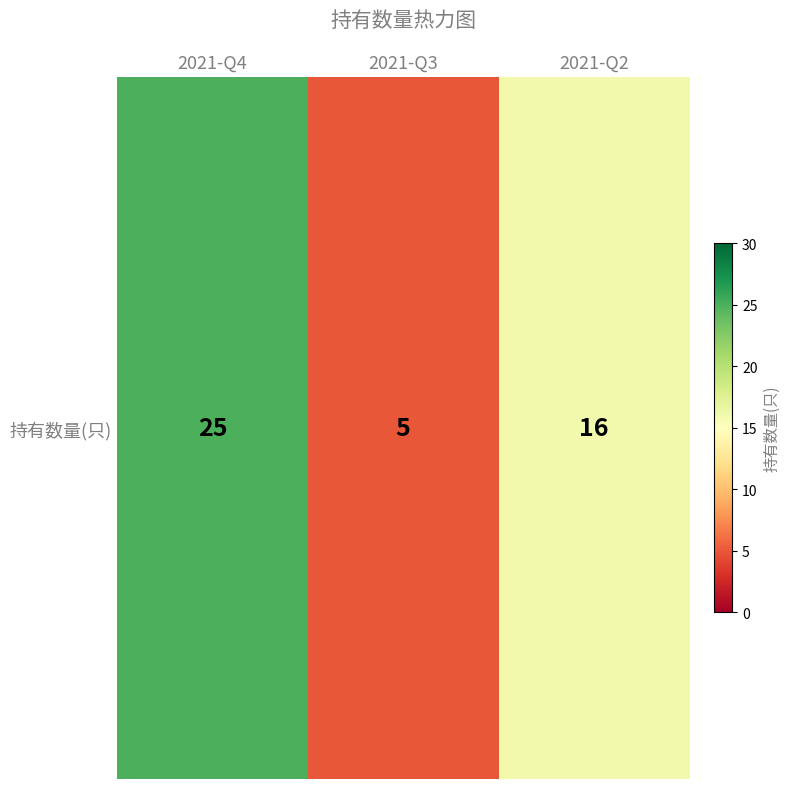

List the labels in order of value, smallest first.

2021-Q3, 2021-Q2, 2021-Q4